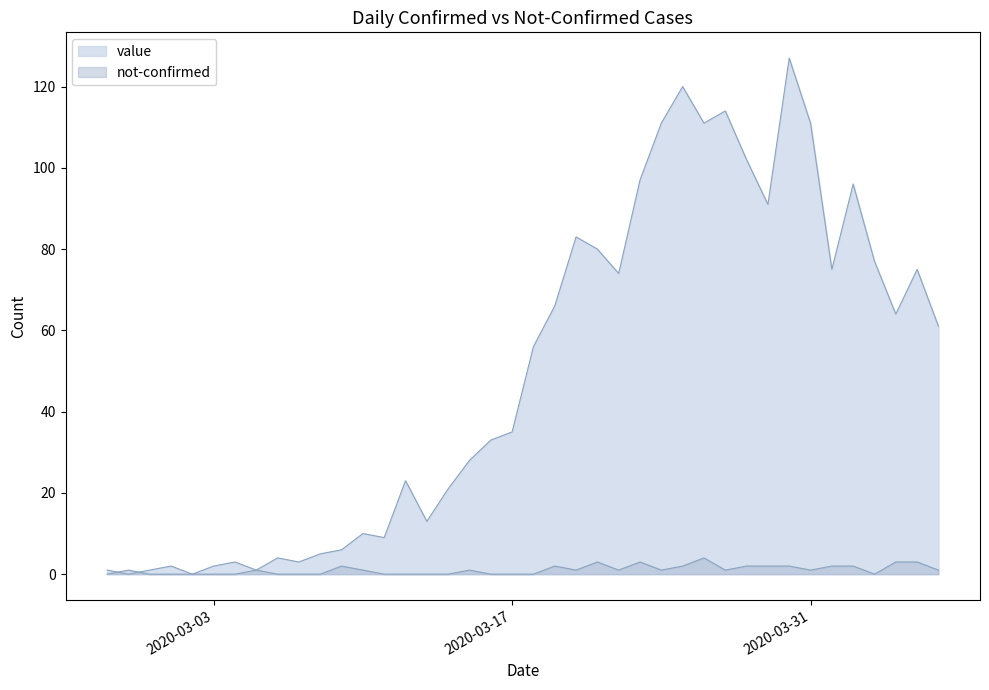

Reading right to left, what are all the values shown in this chart?

value: 61	75	64	77	96	75	111	127	91	102	114	111	120	111	97	74	80	83	66	56	35	33	28	21	13	23	9	10	6	5	3	4	1	3	2	0	2	1	0	1
not-confirmed: 1	3	3	0	2	2	1	2	2	2	1	4	2	1	3	1	3	1	2	0	0	0	1	0	0	0	0	1	2	0	0	0	1	0	0	0	0	0	1	0